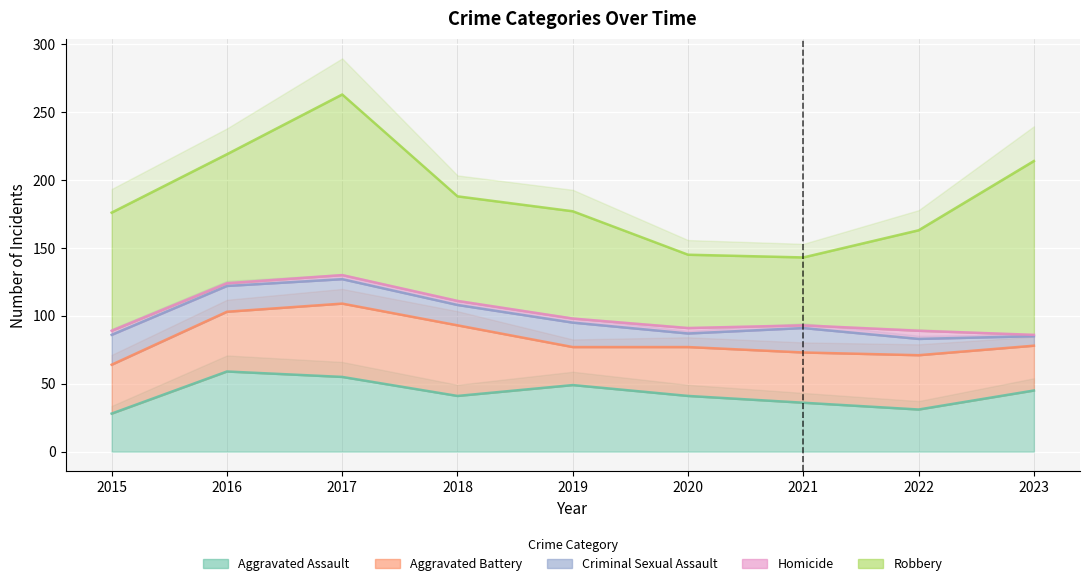

The Homicide series shows 2 at 2023. True or false?

False